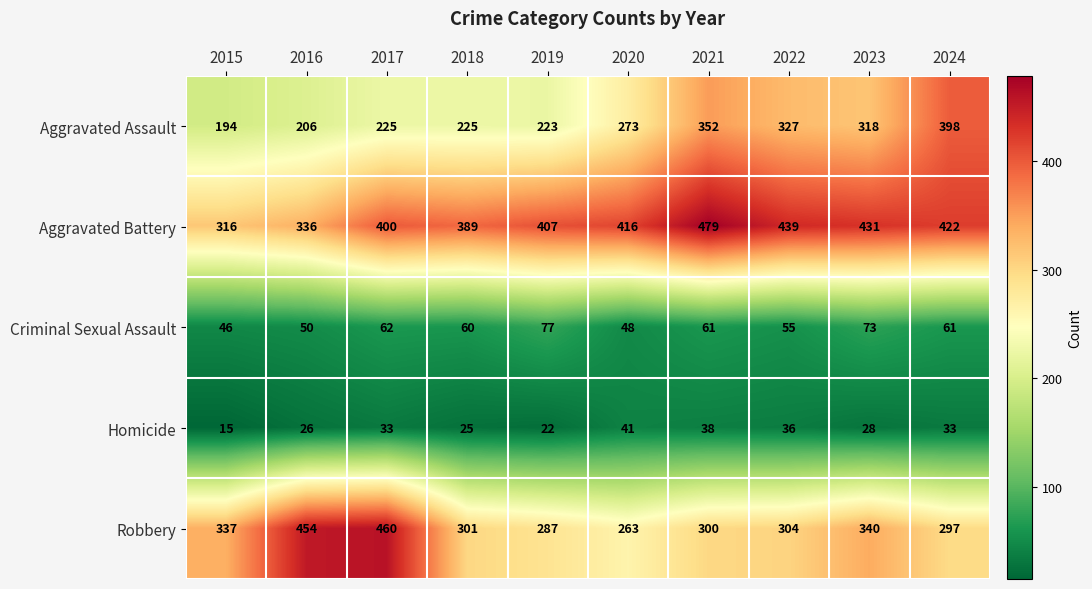

At which category is the sum across all series the highest?

2021